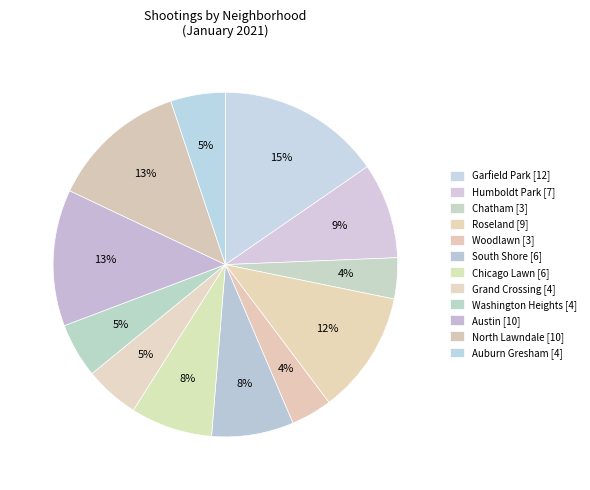

Count the number of slices in the pie.

12